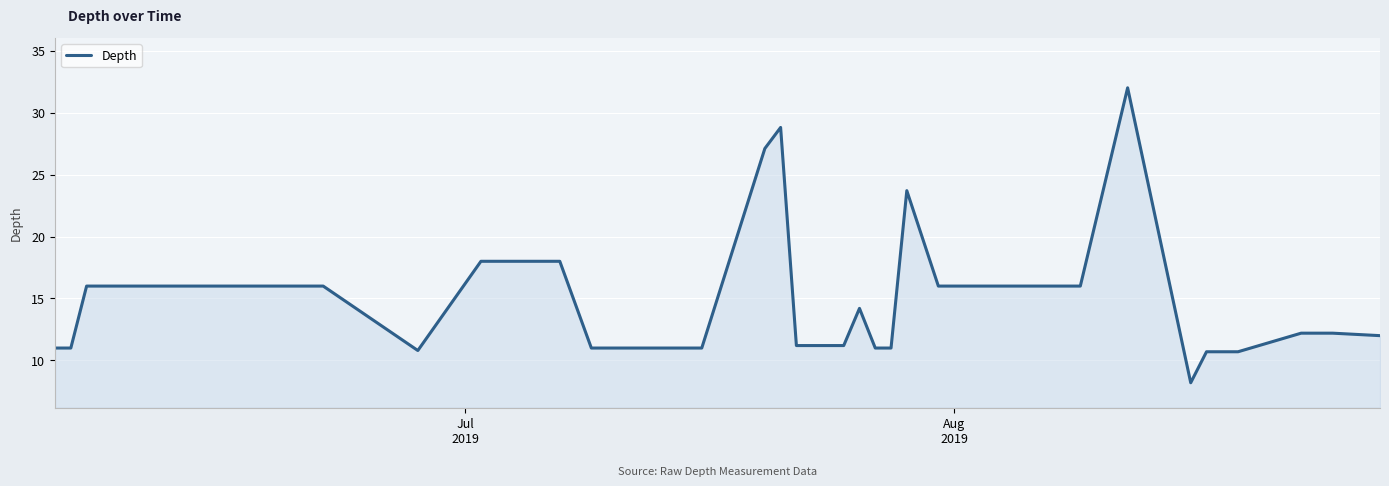

What is the greatest value displayed?

32.0